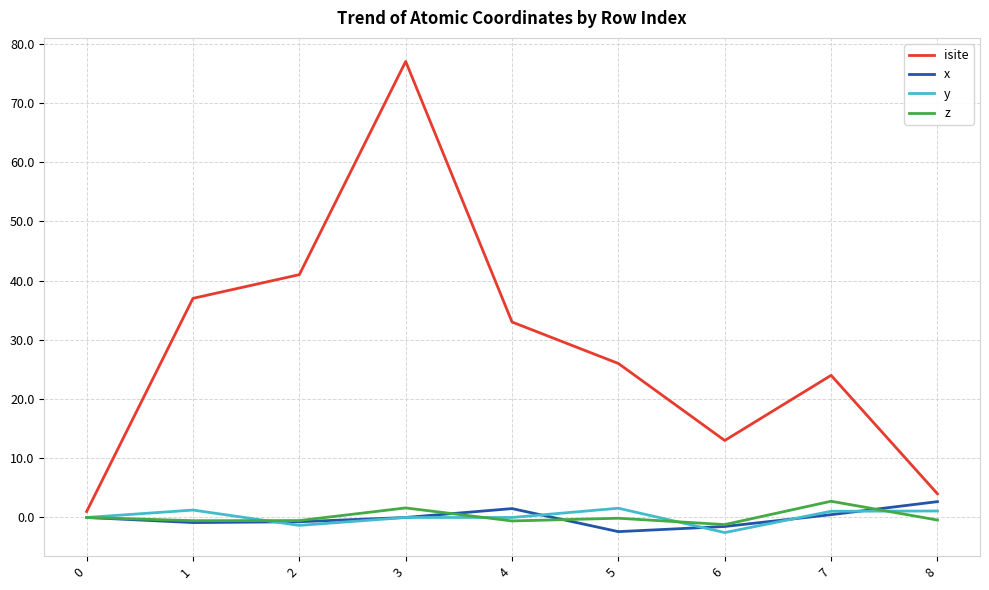

Between 2 and 8, which series saw the biggest shift?

isite